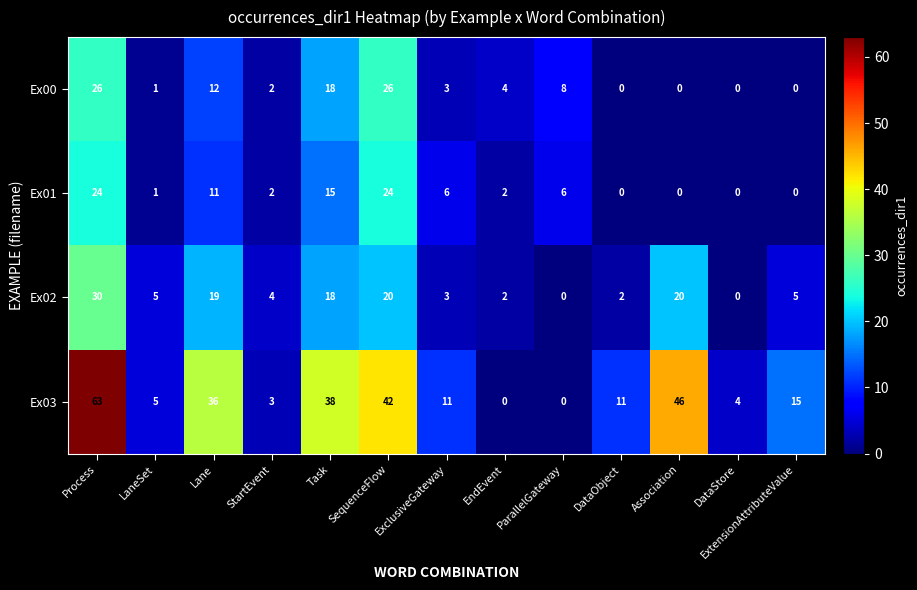

Rank the series by their maximum value, from highest to lowest.

Ex03, Ex02, Ex00, Ex01